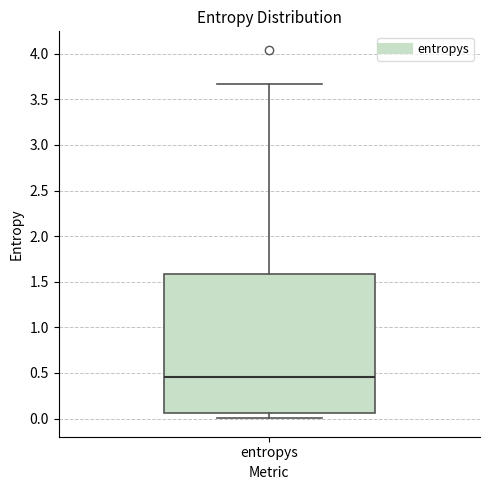

Read this box plot against the y-axis: the position of the median line, the range covered by the box, and the ends of both whiskers. The values are not printed on the chart, so give them approximately, as read against the axis.

median 0.45, box 0.05 to 1.60, whiskers 0.00 to 3.65